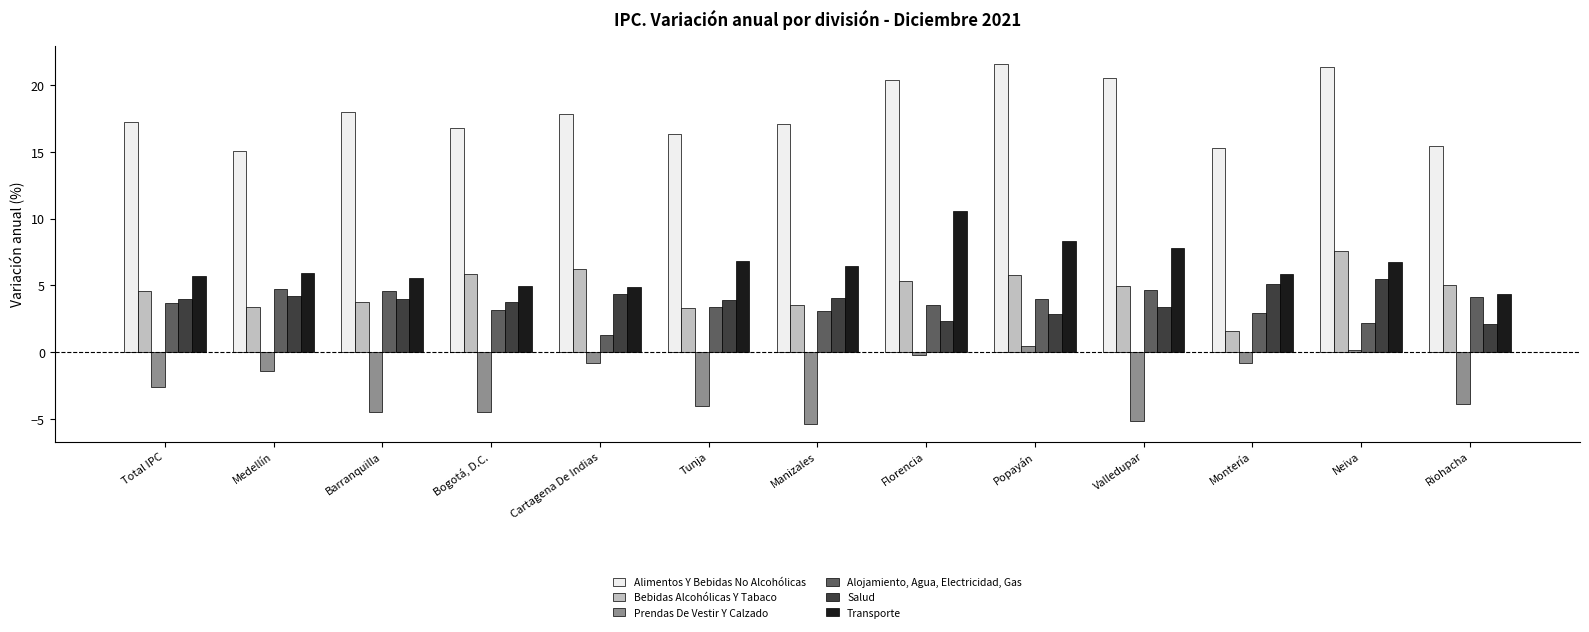

Are the bars grouped side by side (vs. stacked)?

Yes